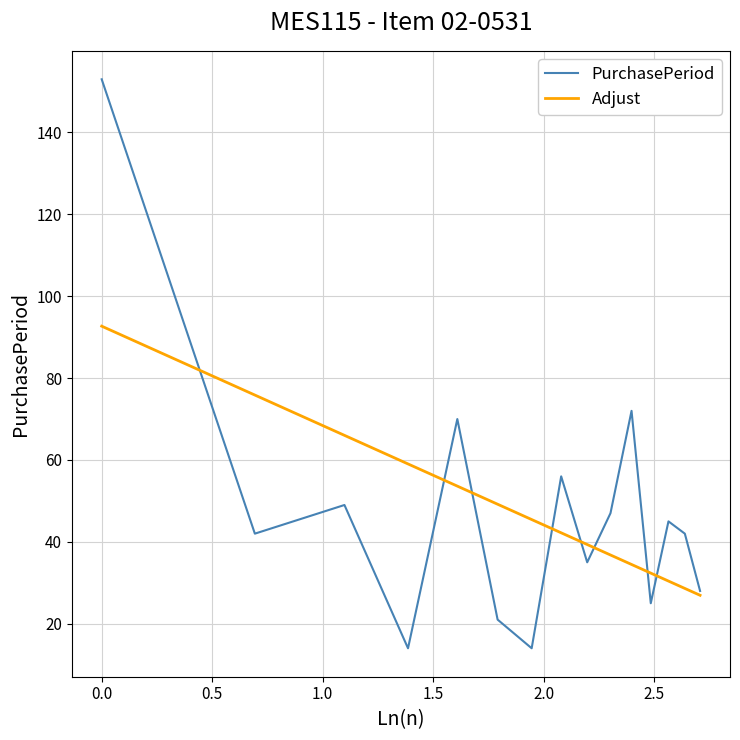

List the series in order of their peak value, lowest first.

Adjust, PurchasePeriod